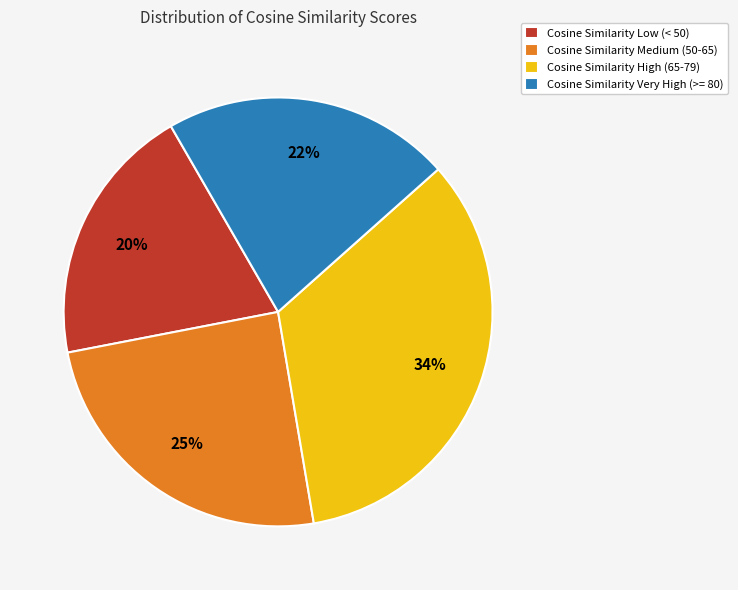

What is the largest slice in the pie chart?

Cosine Similarity High (65-79)